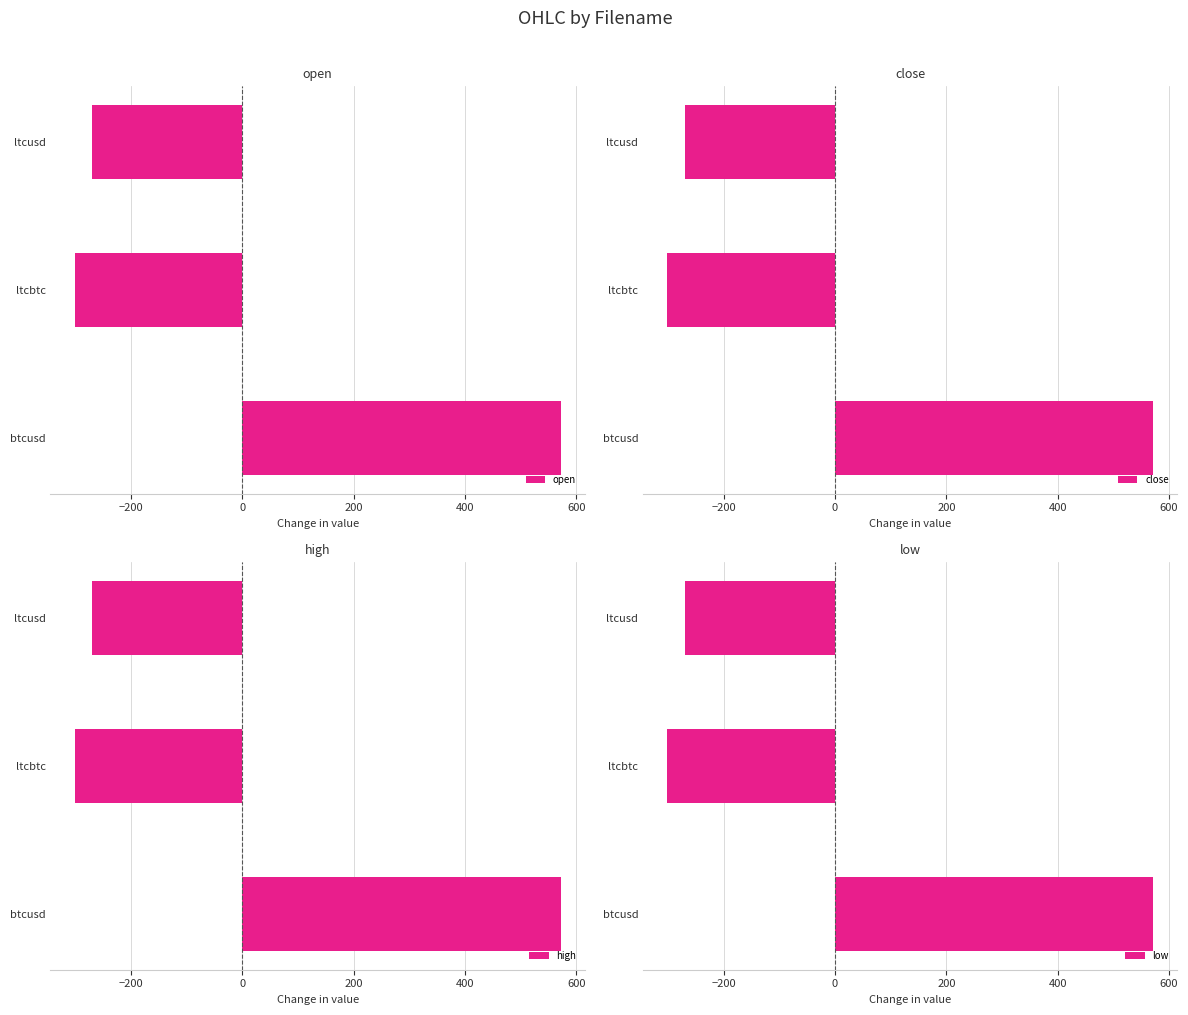

How many values in open are above zero?

1